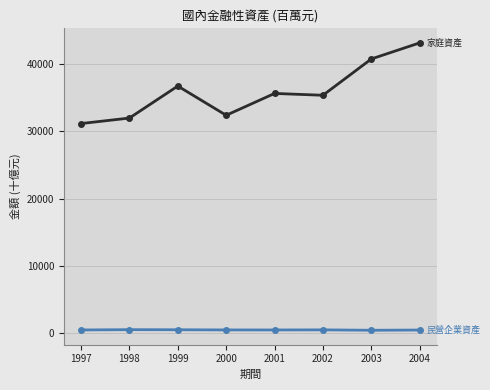

Which label corresponds to the largest value in the chart?

2004